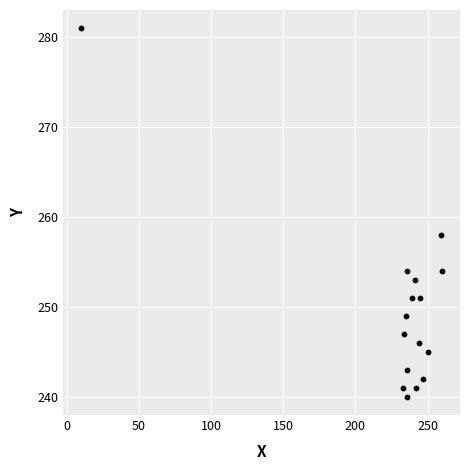

What Y value in the scatter plot is closest to 260?

258